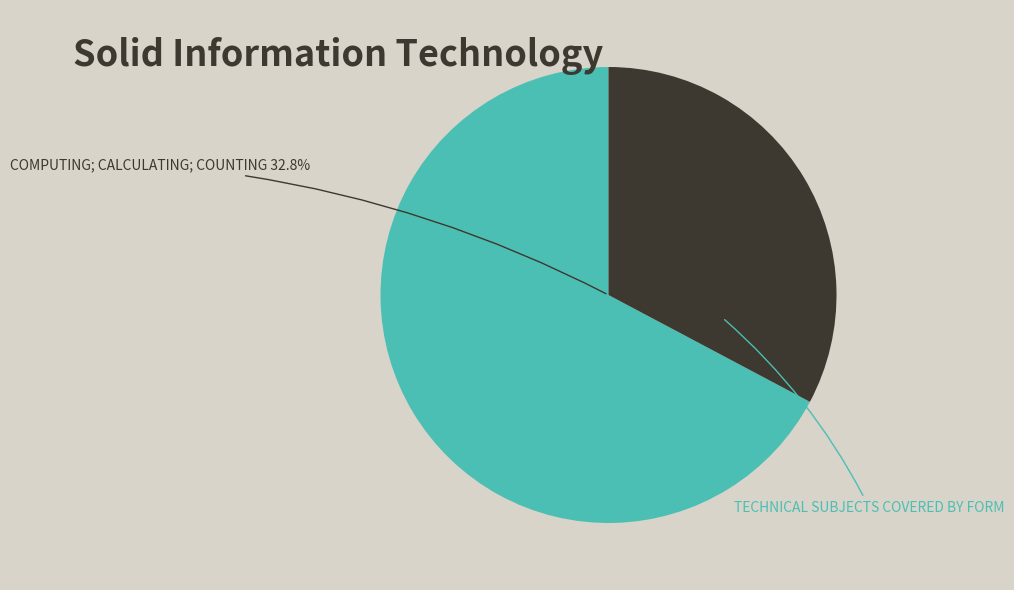

To the nearest percent, what is the difference between the largest and smallest slice percentages?

34%